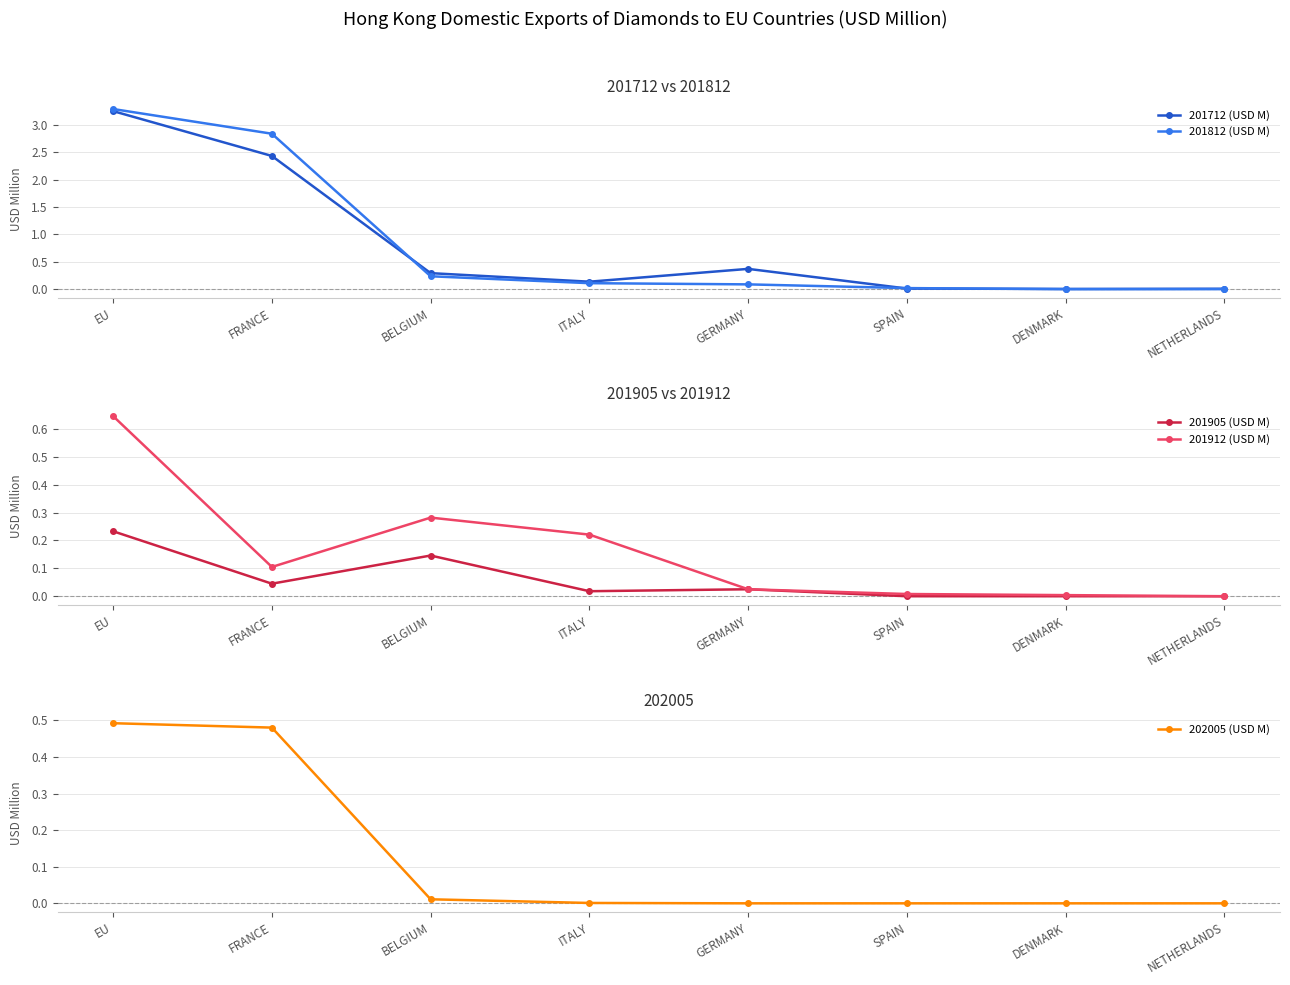

What is the total value across all series at GERMANY?

0.5